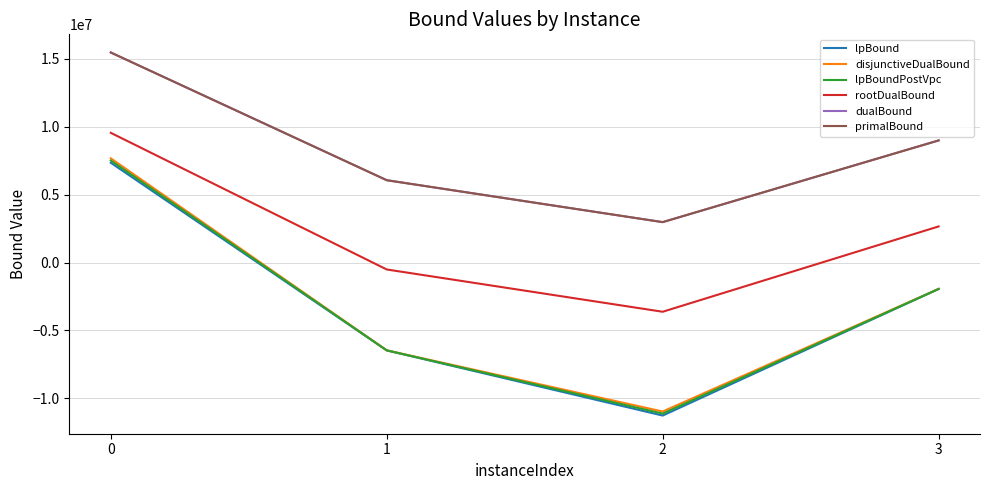

Rank the categories by primalBound value from lowest to highest.

2, 1, 3, 0